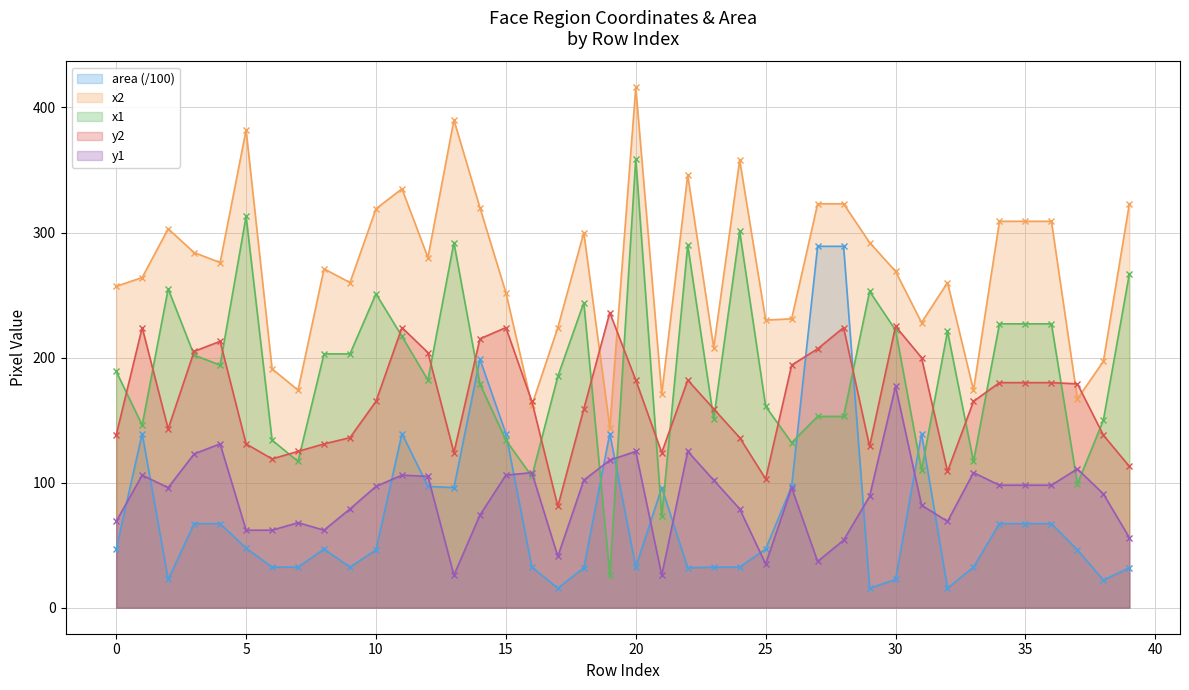

Which series has the largest total across all categories?

x2